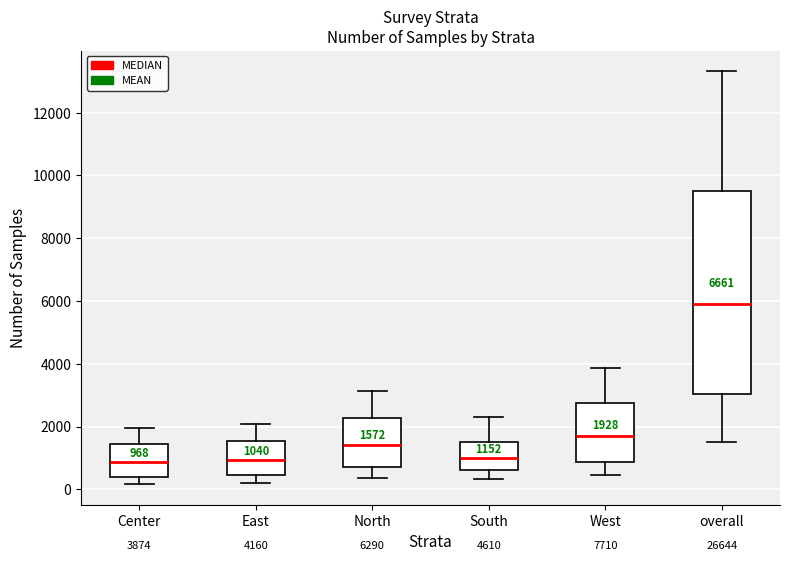

Which box is the tallest, from its lower edge to its upper edge?

overall